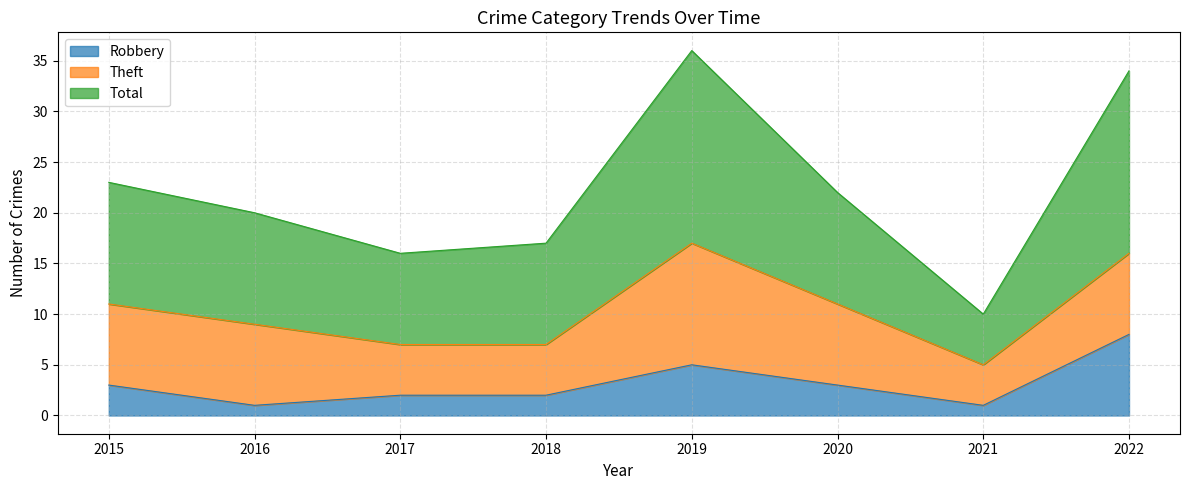

Which series changed the most between 2019 and 2020?

Total